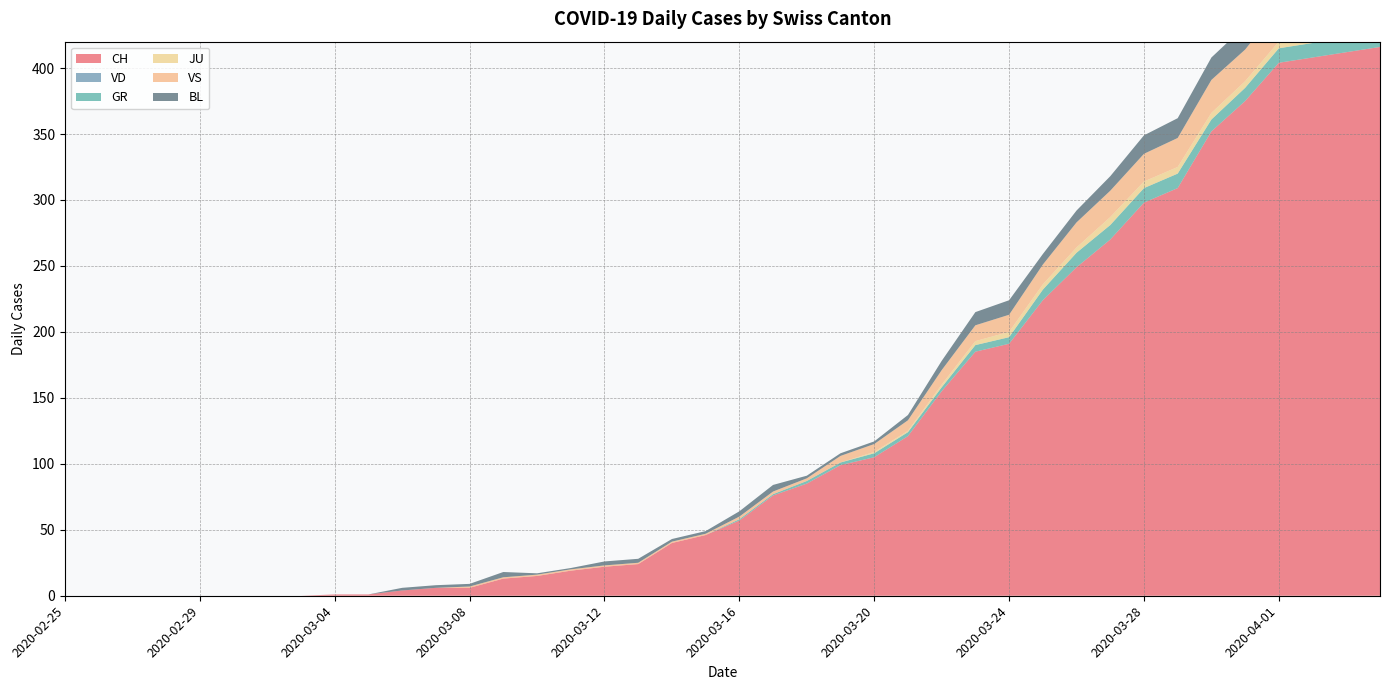

Reading left to right, extract all data points from this chart.

CH: 2020-02-25=0	2020-02-26=0	2020-02-27=0	2020-02-28=0	2020-02-29=0	2020-03-01=0	2020-03-02=0	2020-03-03=0	2020-03-04=1	2020-03-05=1	2020-03-06=4	2020-03-07=6	2020-03-08=6	2020-03-09=13	2020-03-10=15	2020-03-11=19	2020-03-12=22	2020-03-13=24	2020-03-14=40	2020-03-15=46	2020-03-16=57	2020-03-17=76	2020-03-18=85	2020-03-19=99	2020-03-20=105	2020-03-21=121	2020-03-22=155	2020-03-23=185	2020-03-24=191	2020-03-25=224	2020-03-26=249	2020-03-27=270	2020-03-28=298	2020-03-29=309	2020-03-30=352	2020-03-31=375	2020-04-01=404	2020-04-02=408	2020-04-03=412	2020-04-04=416
VD: 2020-02-25=0	2020-02-26=0	2020-02-27=0	2020-02-28=0	2020-02-29=0	2020-03-01=0	2020-03-02=0	2020-03-03=0	2020-03-04=0	2020-03-05=0	2020-03-06=0	2020-03-07=0	2020-03-08=0	2020-03-09=0	2020-03-10=0	2020-03-11=0	2020-03-12=0	2020-03-13=0	2020-03-14=0	2020-03-15=0	2020-03-16=0	2020-03-17=0	2020-03-18=0	2020-03-19=0	2020-03-20=0	2020-03-21=0	2020-03-22=0	2020-03-23=0	2020-03-24=0	2020-03-25=0	2020-03-26=0	2020-03-27=0	2020-03-28=0	2020-03-29=0	2020-03-30=0	2020-03-31=0	2020-04-01=0	2020-04-02=0	2020-04-03=0	2020-04-04=0
GR: 2020-02-25=0	2020-02-26=0	2020-02-27=0	2020-02-28=0	2020-02-29=0	2020-03-01=0	2020-03-02=0	2020-03-03=0	2020-03-04=0	2020-03-05=0	2020-03-06=0	2020-03-07=0	2020-03-08=0	2020-03-09=0	2020-03-10=0	2020-03-11=0	2020-03-12=0	2020-03-13=0	2020-03-14=0	2020-03-15=0	2020-03-16=1	2020-03-17=1	2020-03-18=2	2020-03-19=2	2020-03-20=3	2020-03-21=3	2020-03-22=3	2020-03-23=5	2020-03-24=5	2020-03-25=8	2020-03-26=11	2020-03-27=11	2020-03-28=11	2020-03-29=11	2020-03-30=9	2020-03-31=10	2020-04-01=11	2020-04-02=11	2020-04-03=10	2020-04-04=10
JU: 2020-02-25=0	2020-02-26=0	2020-02-27=0	2020-02-28=0	2020-02-29=0	2020-03-01=0	2020-03-02=0	2020-03-03=0	2020-03-04=0	2020-03-05=0	2020-03-06=0	2020-03-07=0	2020-03-08=0	2020-03-09=0	2020-03-10=0	2020-03-11=0	2020-03-12=0	2020-03-13=0	2020-03-14=0	2020-03-15=0	2020-03-16=0	2020-03-17=0	2020-03-18=0	2020-03-19=0	2020-03-20=1	2020-03-21=1	2020-03-22=2	2020-03-23=3	2020-03-24=4	2020-03-25=4	2020-03-26=4	2020-03-27=6	2020-03-28=5	2020-03-29=5	2020-03-30=5	2020-03-31=5	2020-04-01=5	2020-04-02=3	2020-04-03=3	2020-04-04=3
VS: 2020-02-25=0	2020-02-26=0	2020-02-27=0	2020-02-28=0	2020-02-29=0	2020-03-01=0	2020-03-02=0	2020-03-03=0	2020-03-04=0	2020-03-05=0	2020-03-06=0	2020-03-07=0	2020-03-08=1	2020-03-09=1	2020-03-10=1	2020-03-11=1	2020-03-12=1	2020-03-13=1	2020-03-14=1	2020-03-15=1	2020-03-16=2	2020-03-17=2	2020-03-18=2	2020-03-19=5	2020-03-20=6	2020-03-21=8	2020-03-22=11	2020-03-23=12	2020-03-24=13	2020-03-25=15	2020-03-26=19	2020-03-27=20	2020-03-28=21	2020-03-29=22	2020-03-30=25	2020-03-31=24	2020-04-01=26	2020-04-02=28	2020-04-03=26	2020-04-04=28
BL: 2020-02-25=0	2020-02-26=0	2020-02-27=0	2020-02-28=0	2020-02-29=0	2020-03-01=0	2020-03-02=0	2020-03-03=0	2020-03-04=0	2020-03-05=0	2020-03-06=2	2020-03-07=2	2020-03-08=2	2020-03-09=4	2020-03-10=1	2020-03-11=1	2020-03-12=3	2020-03-13=3	2020-03-14=2	2020-03-15=2	2020-03-16=4	2020-03-17=5	2020-03-18=2	2020-03-19=2	2020-03-20=2	2020-03-21=4	2020-03-22=7	2020-03-23=10	2020-03-24=11	2020-03-25=8	2020-03-26=9	2020-03-27=11	2020-03-28=14	2020-03-29=15	2020-03-30=17	2020-03-31=18	2020-04-01=17	2020-04-02=18	2020-04-03=18	2020-04-04=19